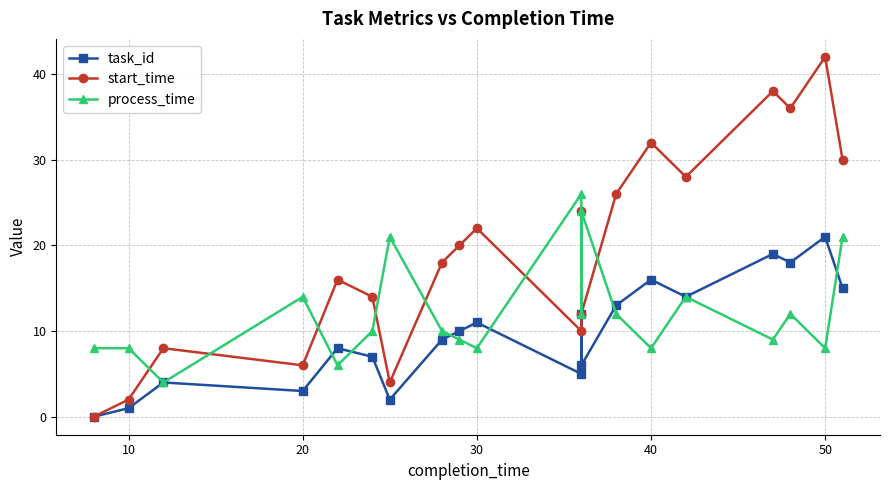

Which series has the largest total across all categories?

start_time